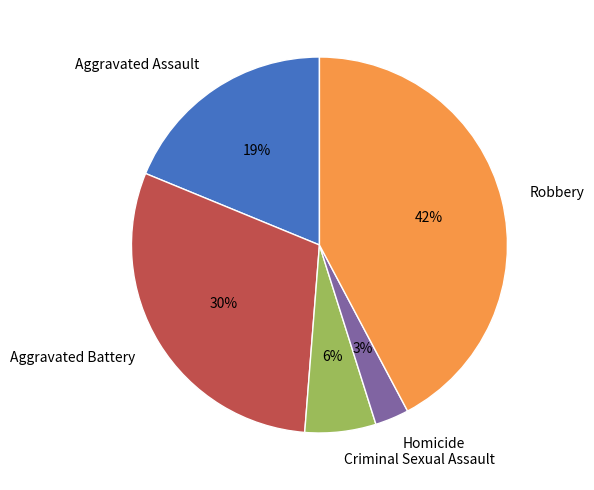

Rank the categories by value from highest to lowest.

Robbery, Aggravated Battery, Aggravated Assault, Criminal Sexual Assault, Homicide